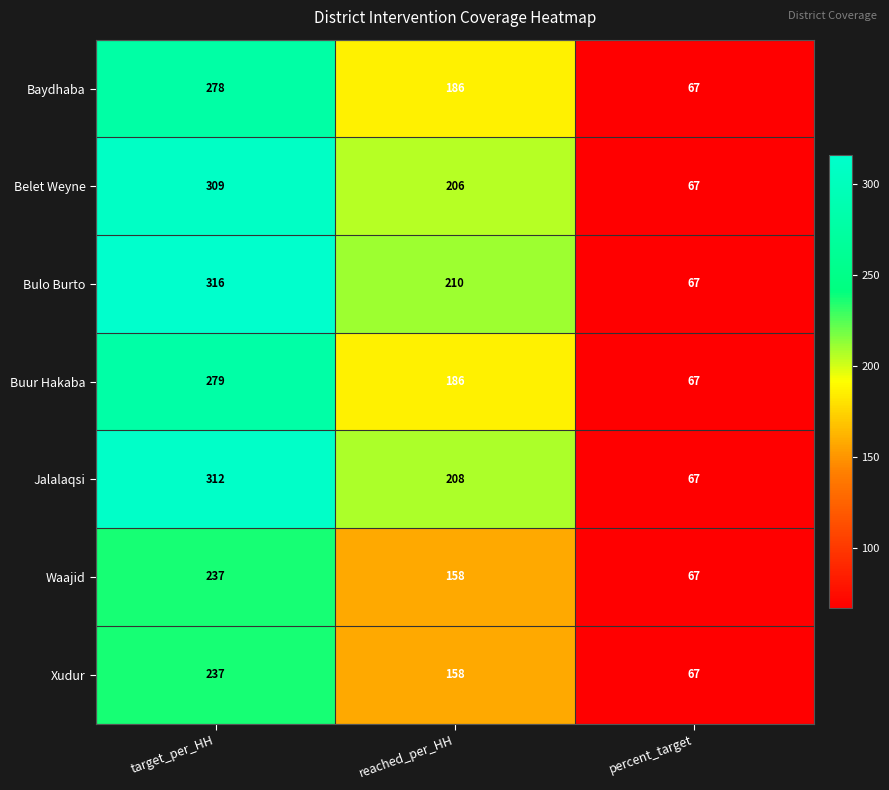

Reading left to right, what are all the values shown in this chart?

Baydhaba: target_per_HH=278	reached_per_HH=186	percent_target=67
Belet Weyne: target_per_HH=309	reached_per_HH=206	percent_target=67
Bulo Burto: target_per_HH=316	reached_per_HH=210	percent_target=67
Buur Hakaba: target_per_HH=279	reached_per_HH=186	percent_target=67
Jalalaqsi: target_per_HH=312	reached_per_HH=208	percent_target=67
Waajid: target_per_HH=237	reached_per_HH=158	percent_target=67
Xudur: target_per_HH=237	reached_per_HH=158	percent_target=67